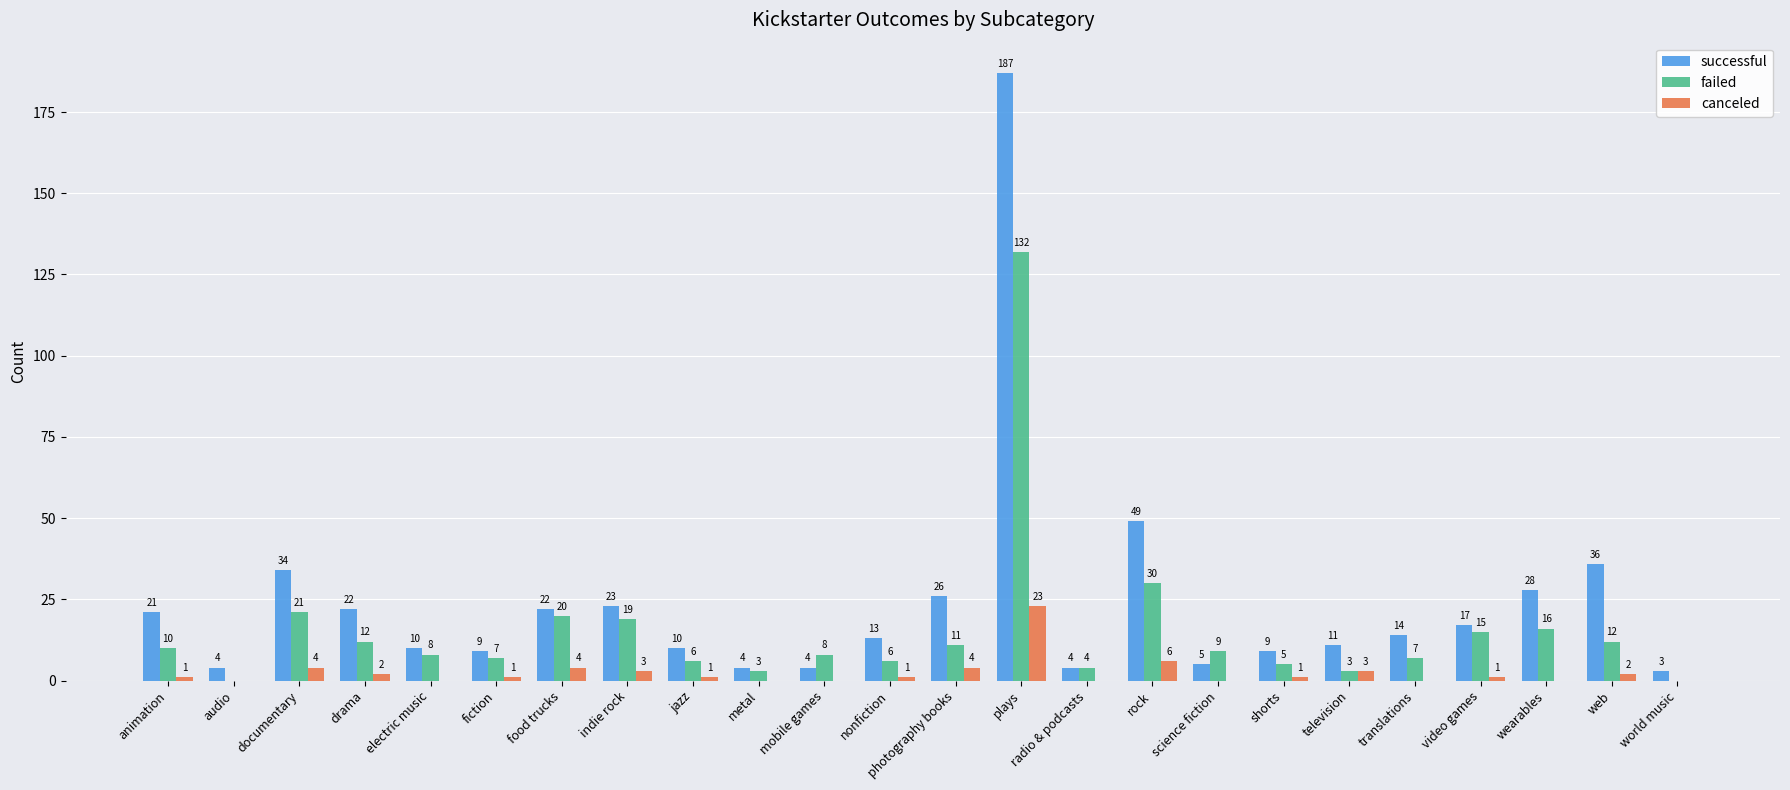

How many groups of bars are there?

24